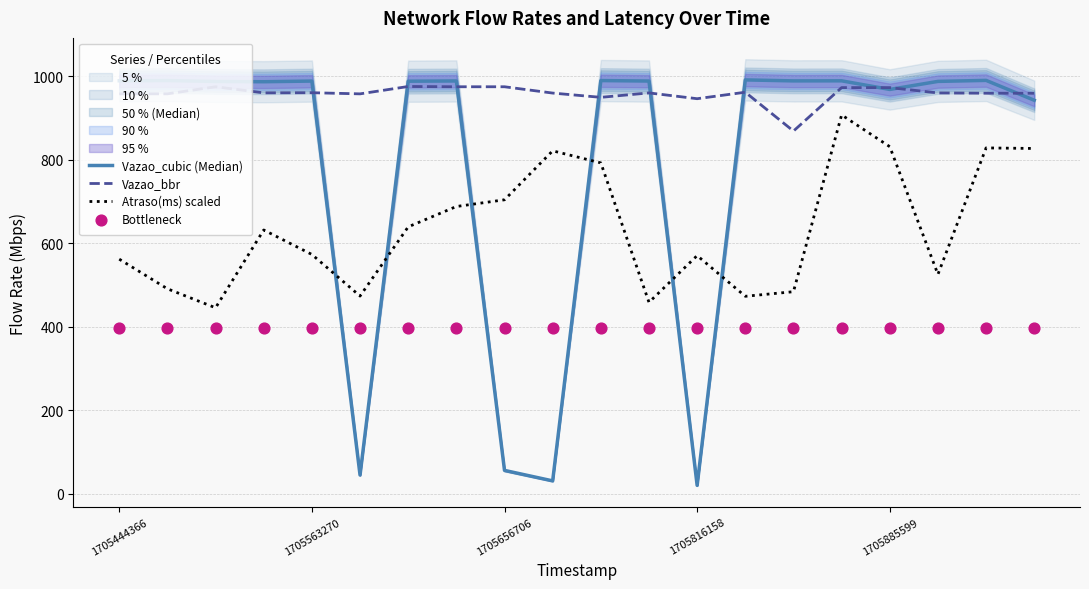

What is the total value across all series at 11?

2804.3